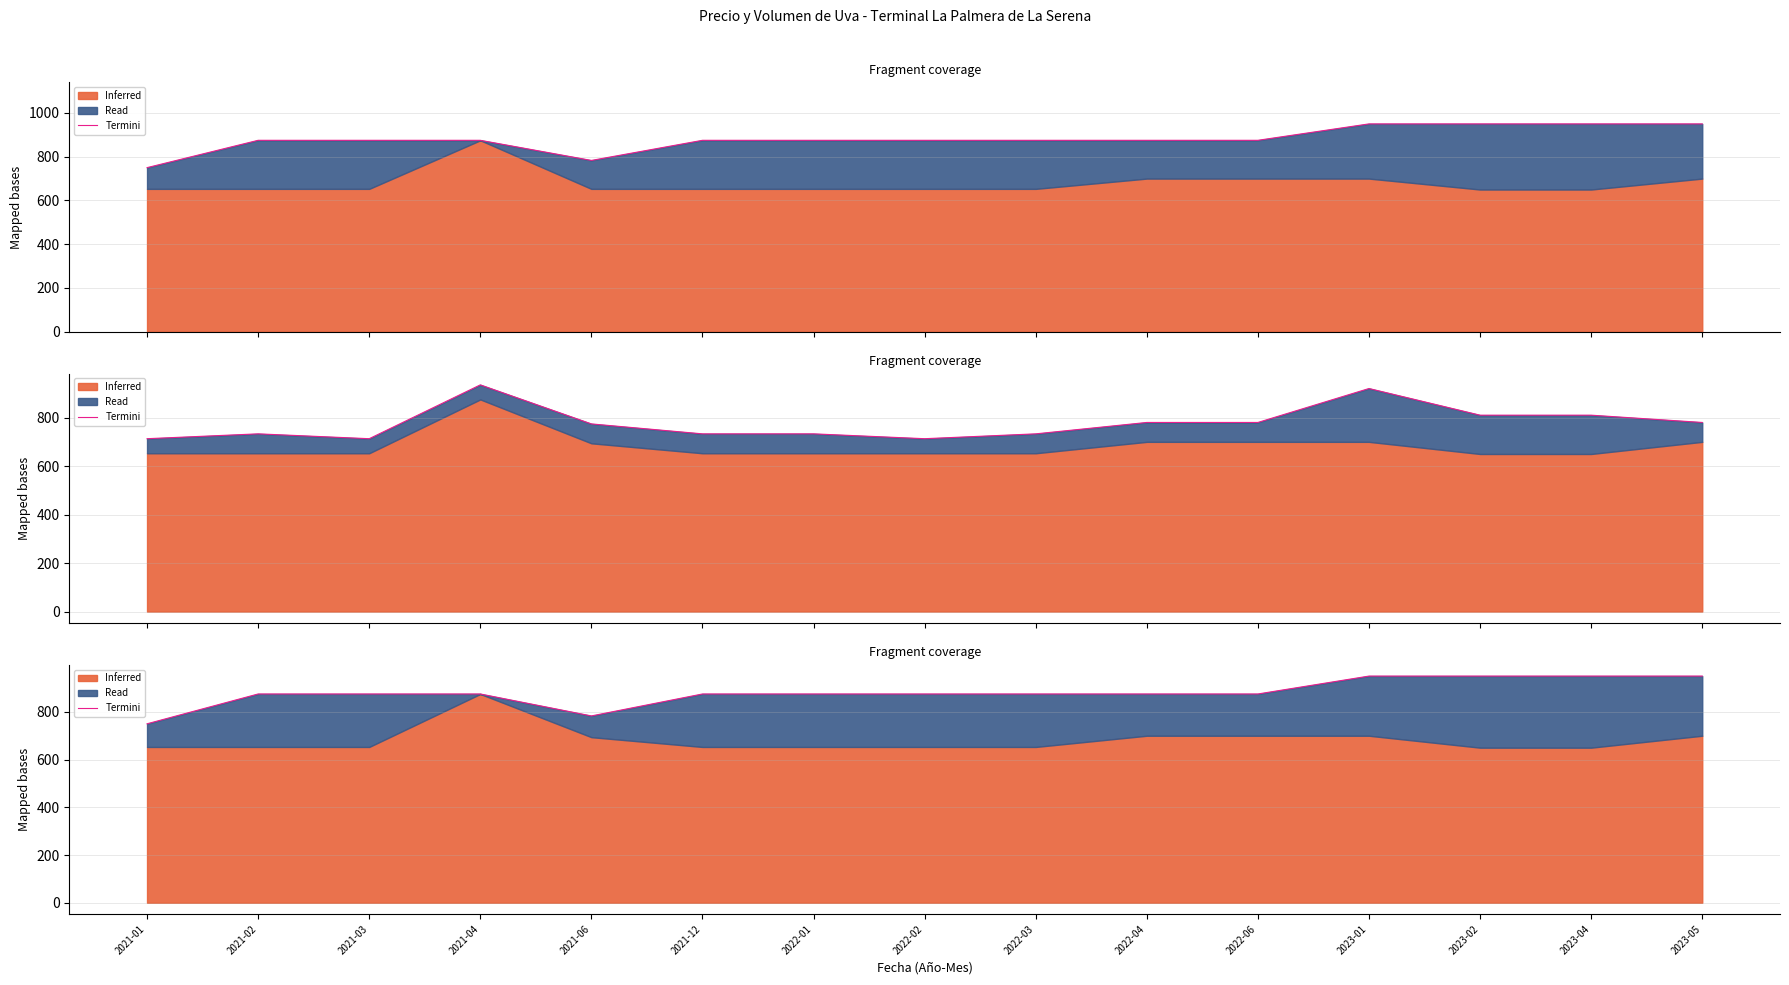

Where is the first local minimum?

2021-06